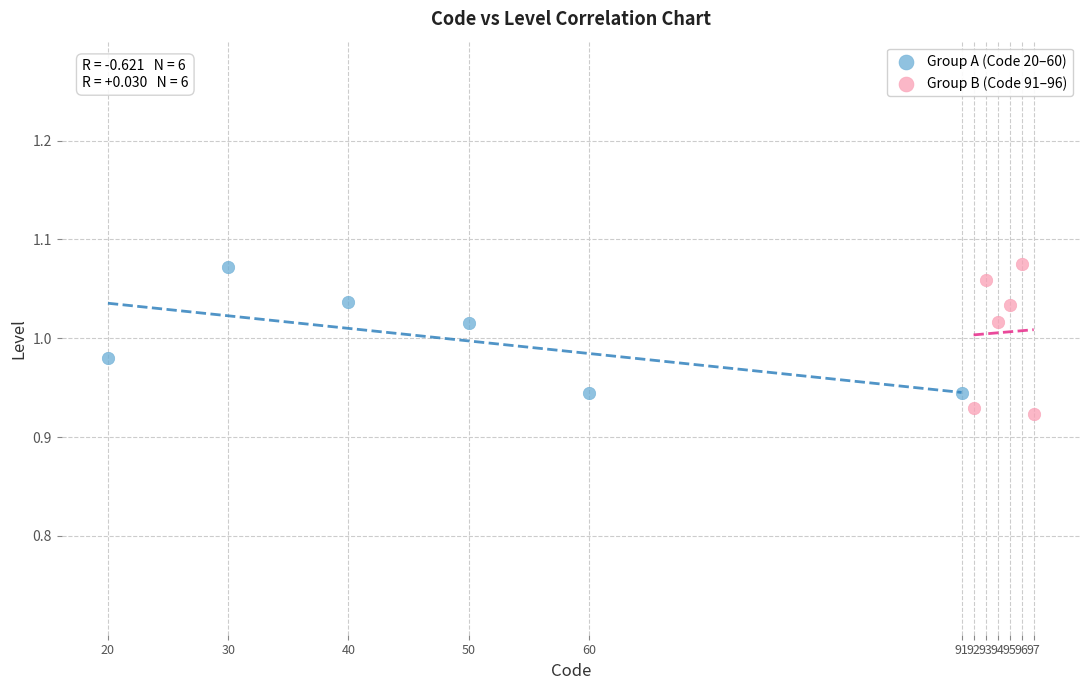

Which series has the widest spread of Y values?

Group B (Code 91–96)